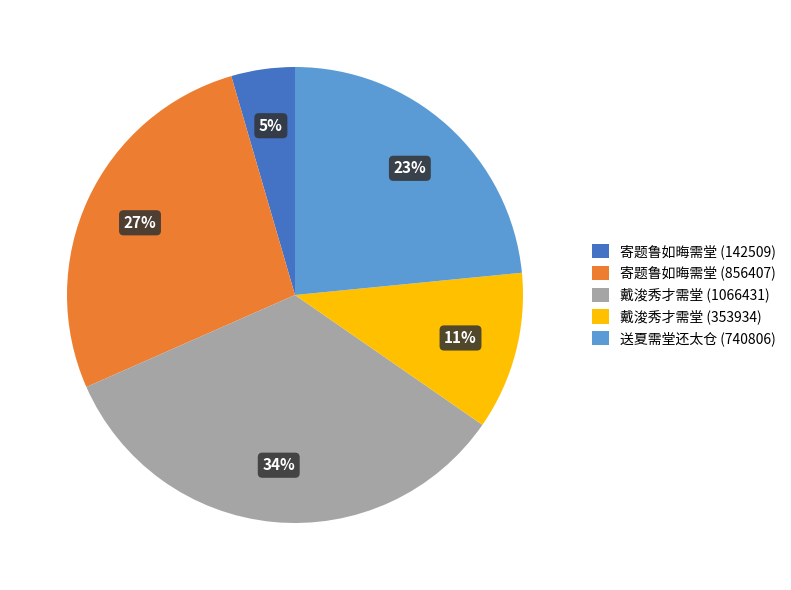

Count the number of slices in the pie.

5